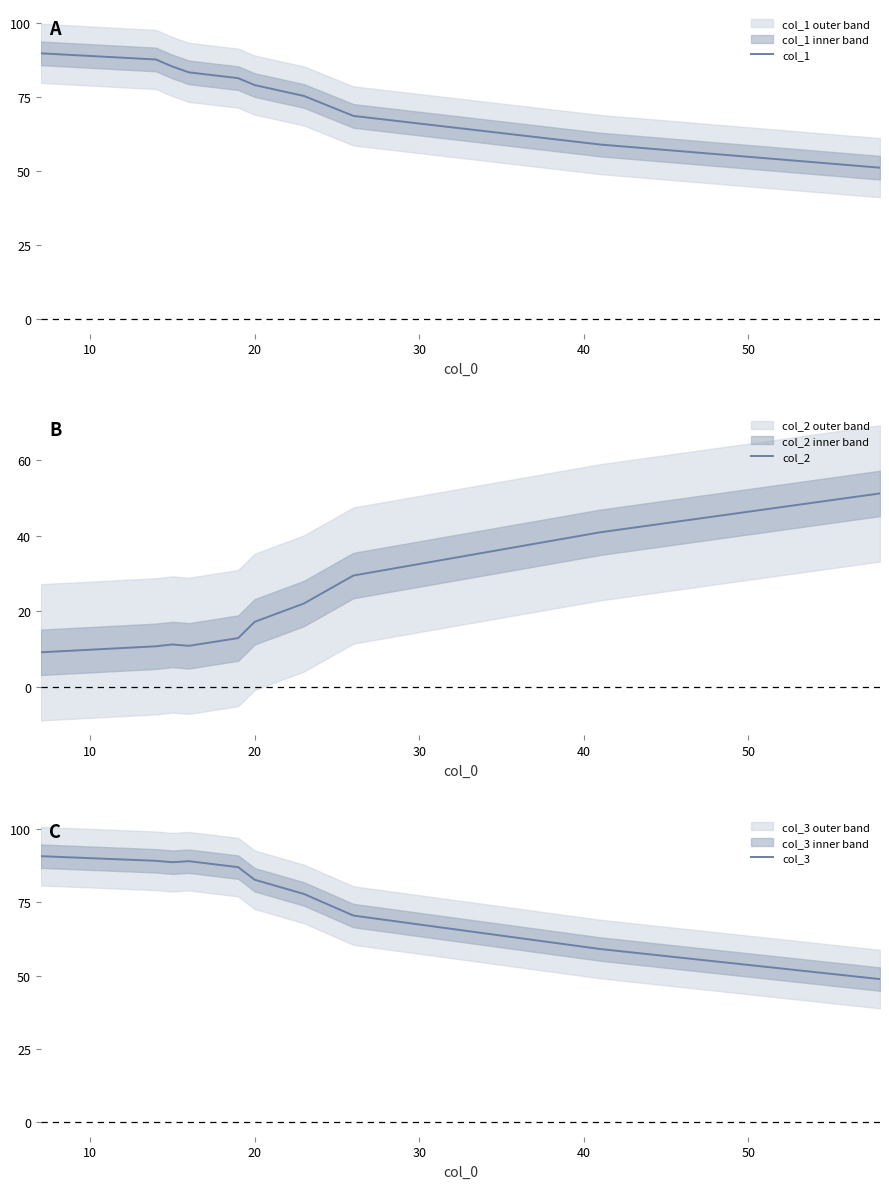

What is the maximum value for col_2?

51.2